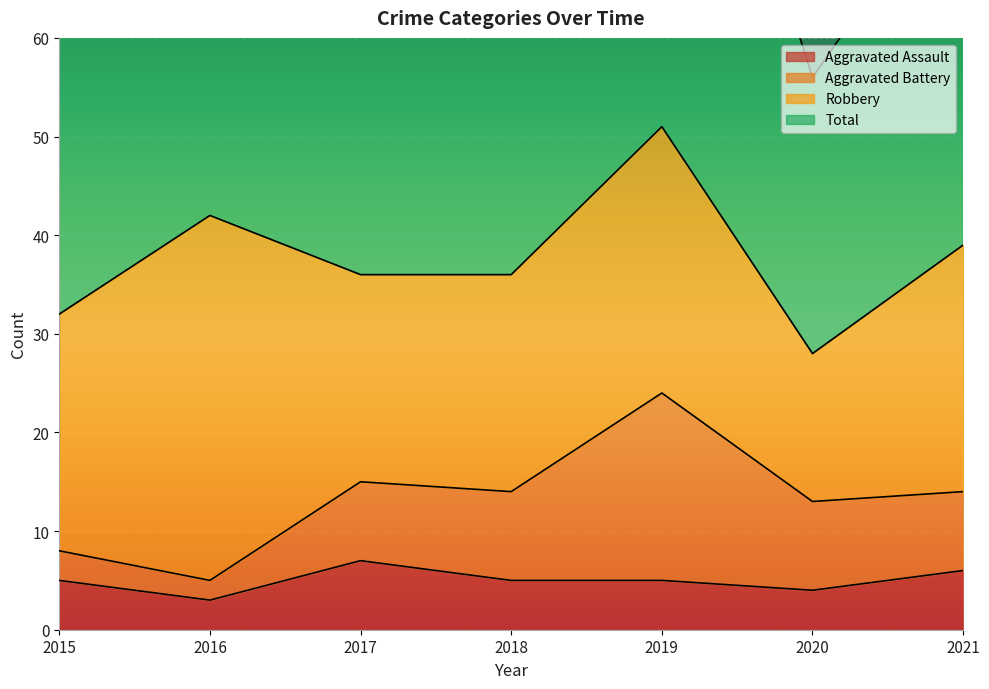

Where does the Total series first go above 74?

2016